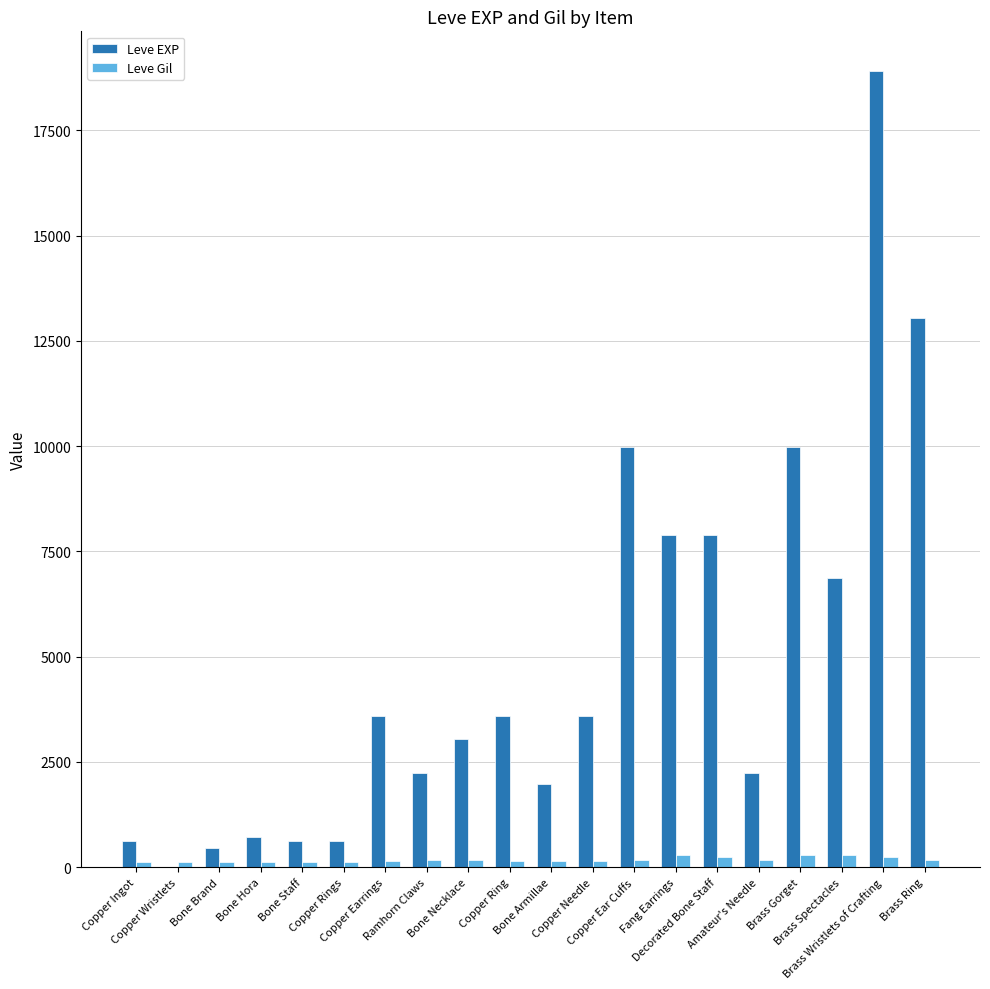

How many series are shown in this chart?

2